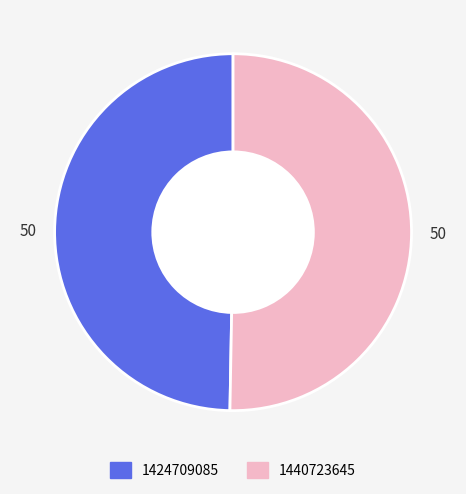

The 1440723645 slice represents 50% of the pie. True or false?

True